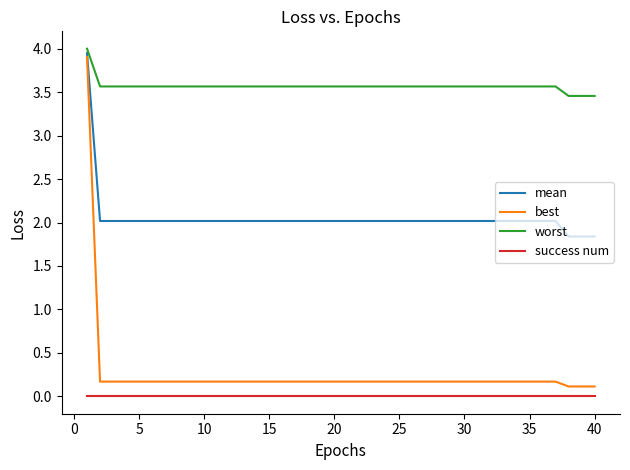

Which series has the widest spread of values?

best